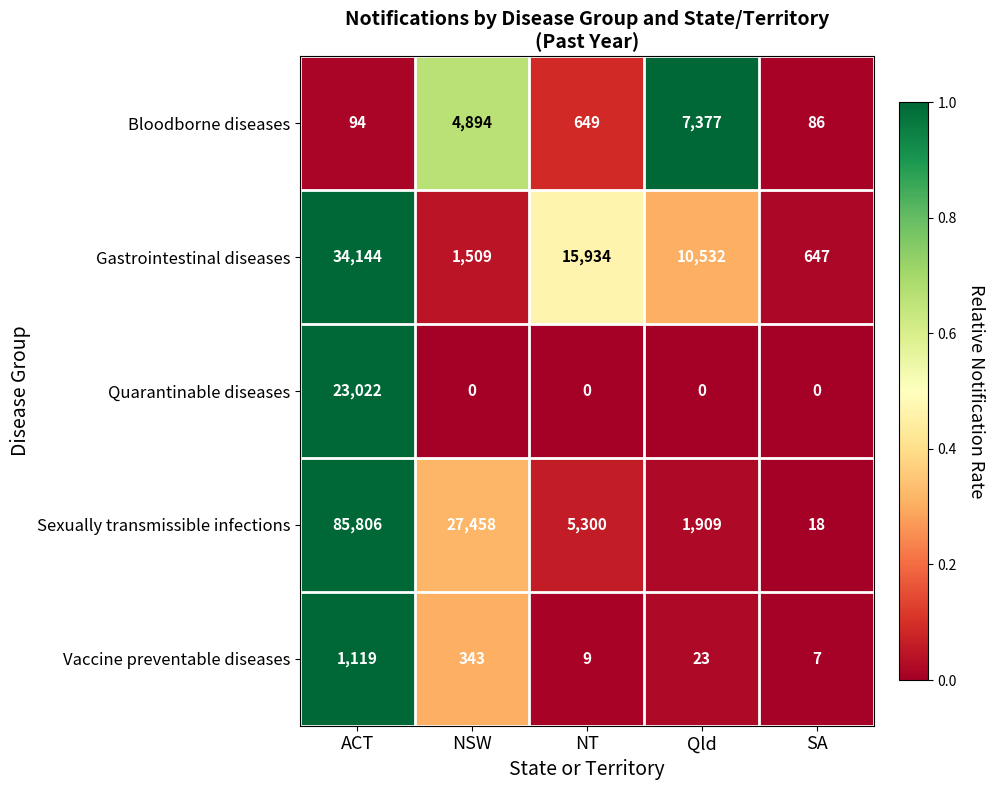

How many series are shown in this chart?

5